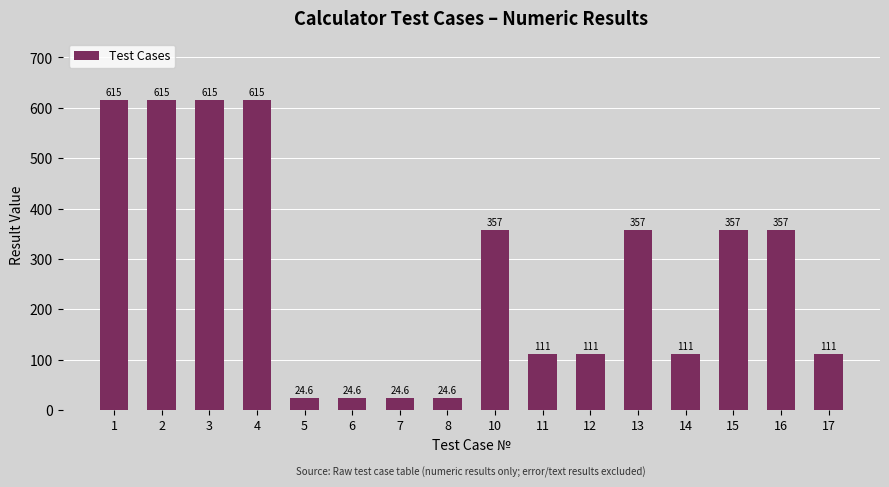

What value does the data have at 4?

615.0